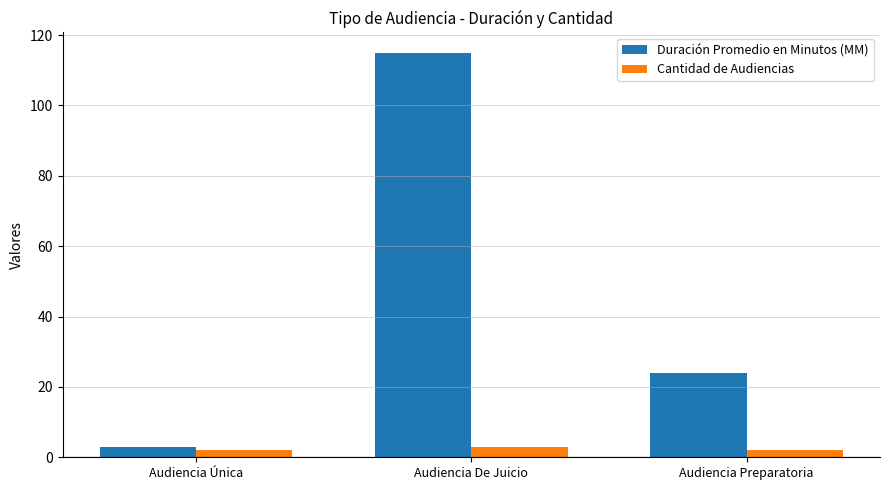

What is the lowest value of the Duración Promedio en Minutos (MM) series?

3